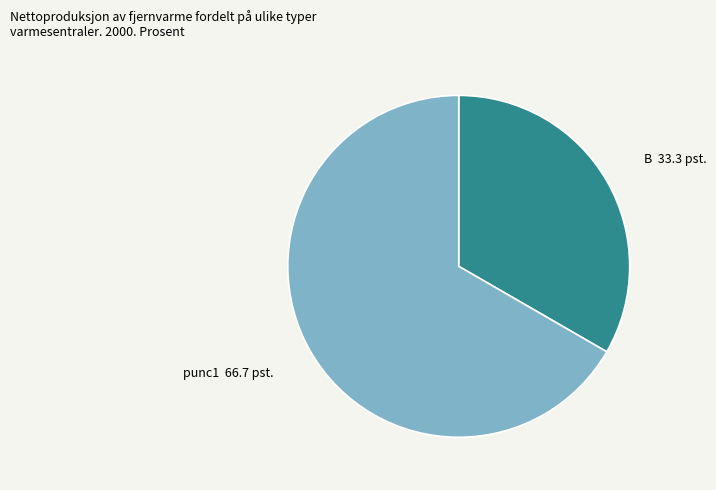

Which slice is the smallest?

Β